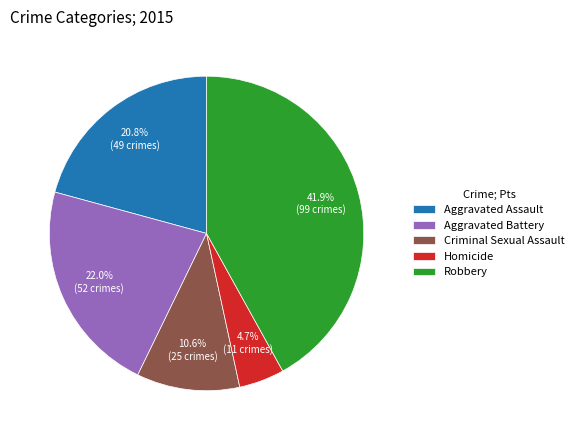

How many segments does this pie chart have?

5